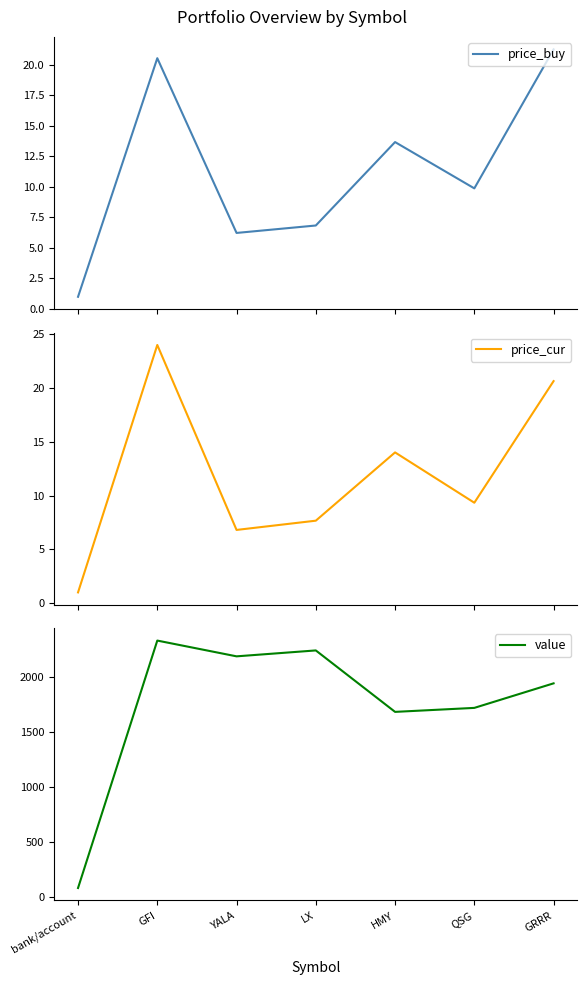

Reading left to right, transcribe all the data shown in this chart.

price_buy: bank/account=1.0	GFI=20.5	YALA=6.2	LX=6.8	HMY=13.7	QSG=9.9	GRRR=21.3
price_cur: bank/account=1.0	GFI=24.0	YALA=6.8	LX=7.7	HMY=14.0	QSG=9.3	GRRR=20.6
value: bank/account=85.1	GFI=2329.0	YALA=2186.0	LX=2239.6	HMY=1682.4	QSG=1718.6	GRRR=1941.1